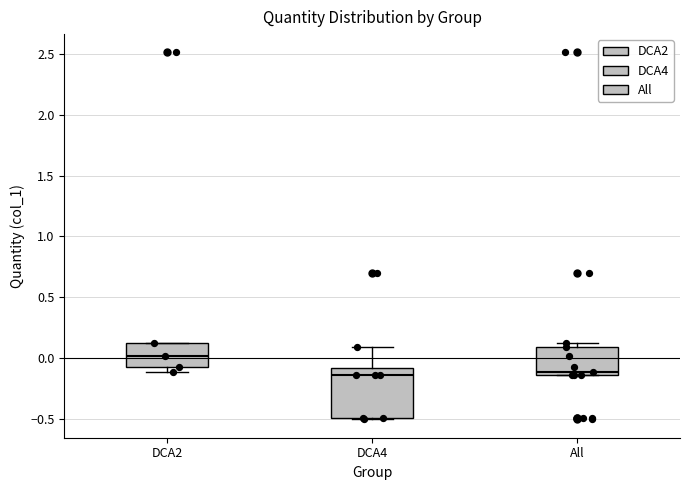

Where is the upper edge of the box for All on the y-axis? The values are not printed on the chart, so give them approximately, as read against the axis.

0.10